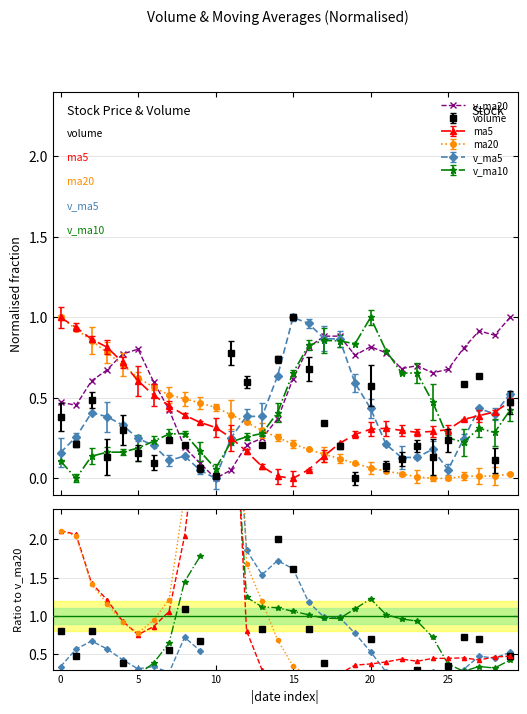

What is the label of the 2nd point from the left?

5